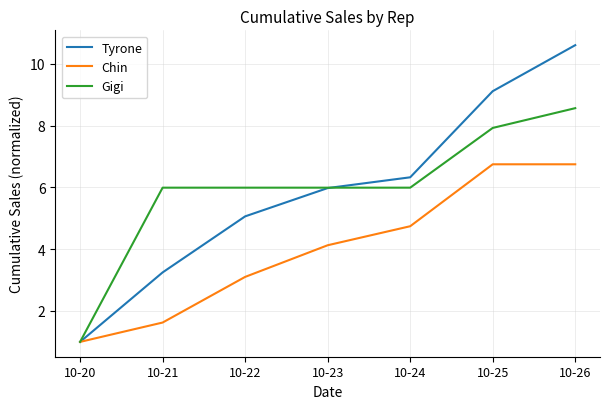

At which category is the sum across all series the highest?

10-26